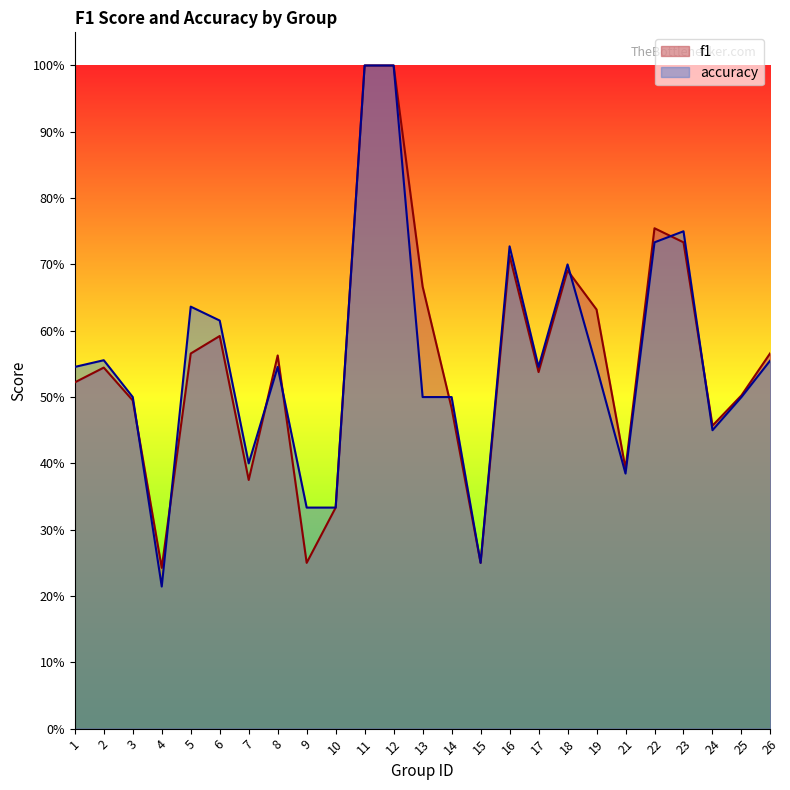

True or false: f1 has more than 1 points higher than both neighbors.

True